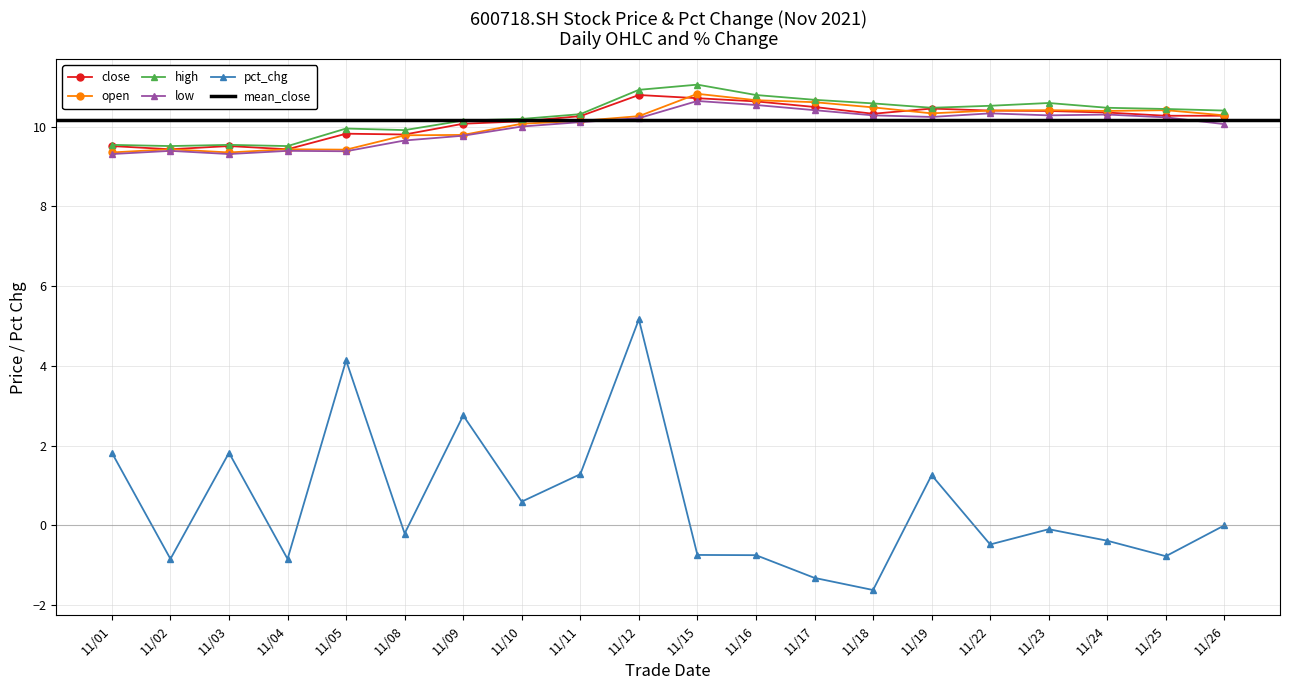

Reading left to right, list all the values displayed in this chart.

close: 9.5	9.4	9.5	9.4	9.8	9.8	10.1	10.1	10.3	10.8	10.7	10.6	10.5	10.3	10.4	10.4	10.4	10.3	10.3	10.3
open: 9.3	9.4	9.3	9.4	9.4	9.8	9.8	10.1	10.1	10.3	10.8	10.7	10.6	10.5	10.3	10.4	10.4	10.4	10.4	10.3
high: 9.5	9.5	9.5	9.5	9.9	9.9	10.2	10.2	10.3	10.9	11.1	10.8	10.7	10.6	10.5	10.5	10.6	10.5	10.4	10.4
low: 9.3	9.4	9.3	9.4	9.4	9.7	9.8	10.0	10.1	10.2	10.6	10.5	10.4	10.3	10.2	10.3	10.3	10.3	10.2	10.1
pct_chg: 1.8	-0.8	1.8	-0.8	4.1	-0.2	2.8	0.6	1.3	5.2	-0.7	-0.7	-1.3	-1.6	1.3	-0.5	-0.1	-0.4	-0.8	0.0